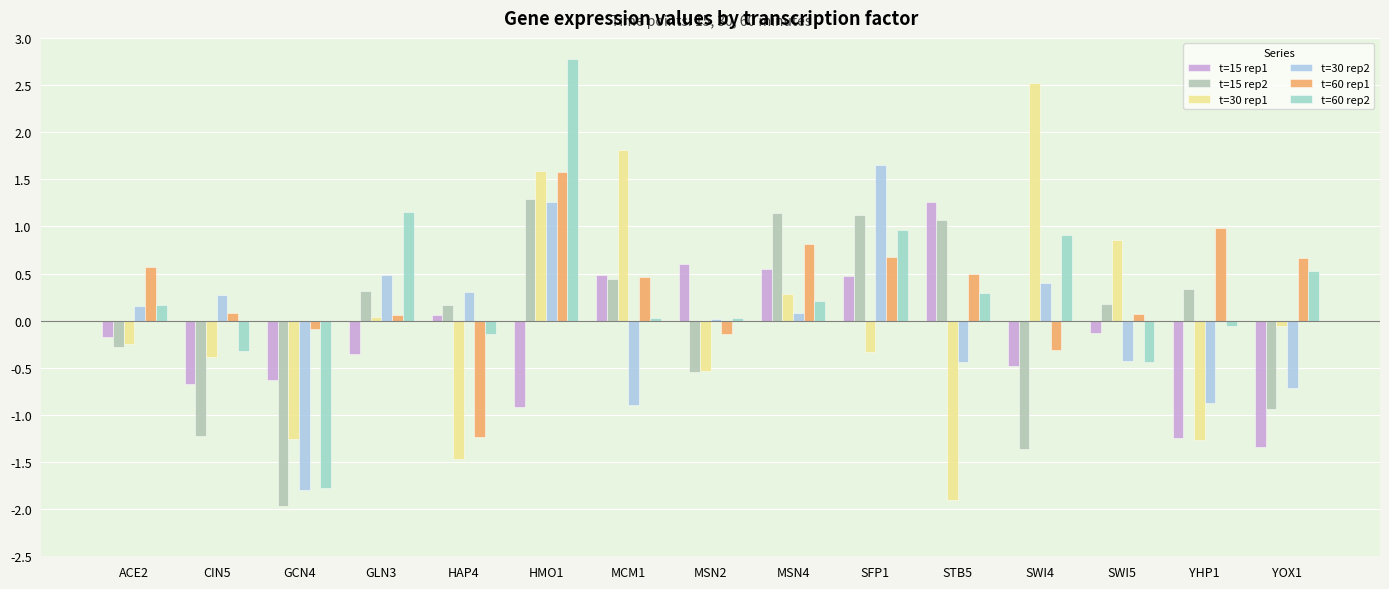

Are the bars grouped side by side (vs. stacked)?

Yes